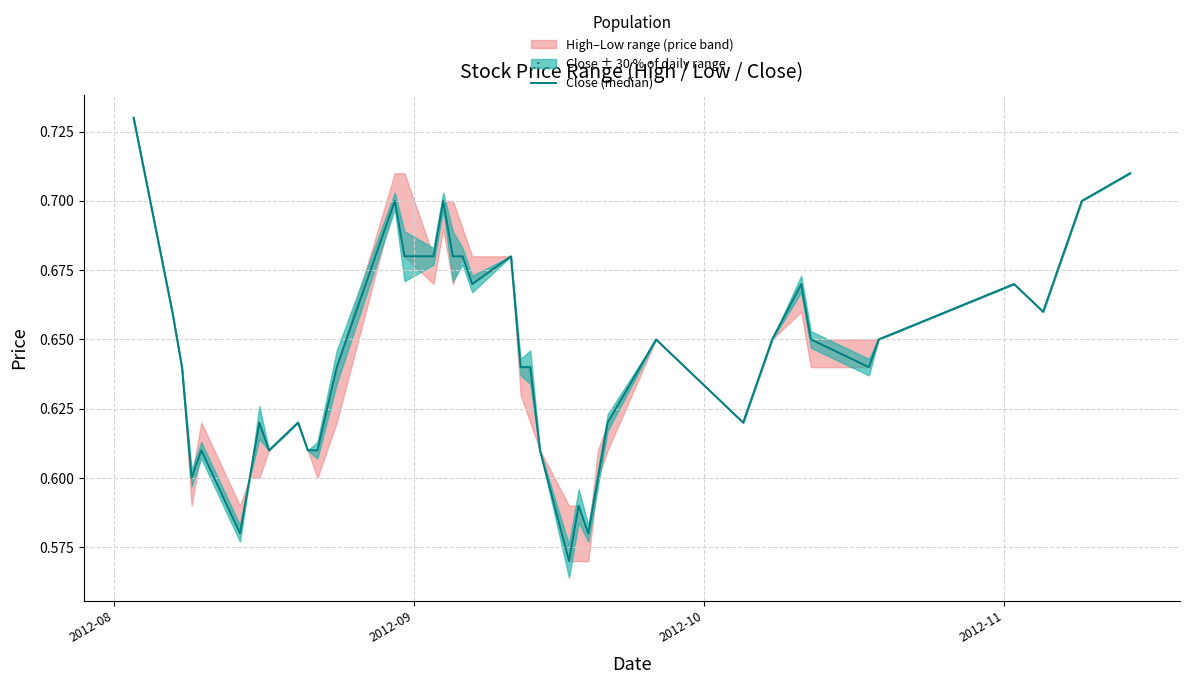

What is the difference between the maximum and minimum values?

0.2